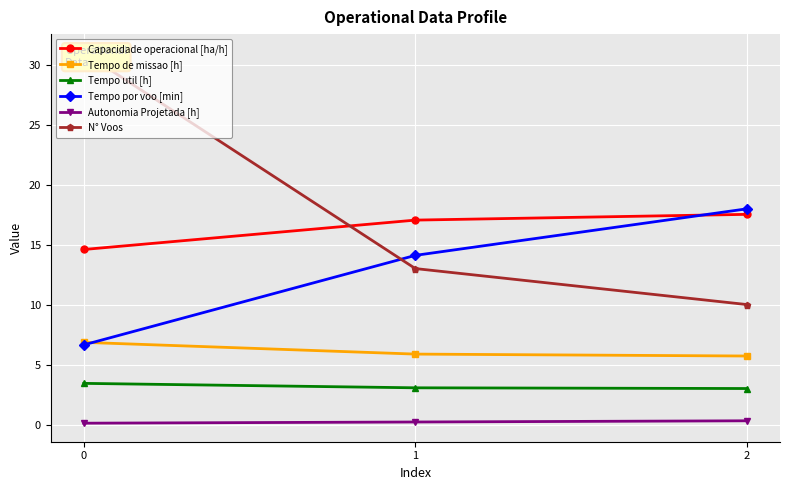

The Tempo por voo [min] series shows 11.9 at 0. True or false?

False